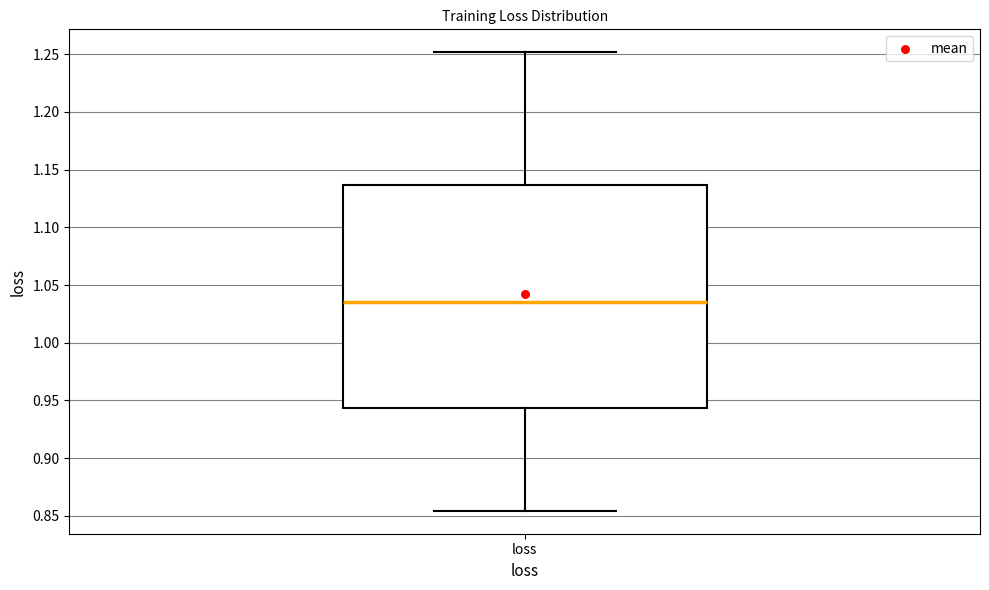

Read this box plot against the y-axis: the position of the median line, the range covered by the box, and the ends of both whiskers. The values are not printed on the chart, so give them approximately, as read against the axis.

median 1.035, box 0.945 to 1.135, whiskers 0.855 to 1.250